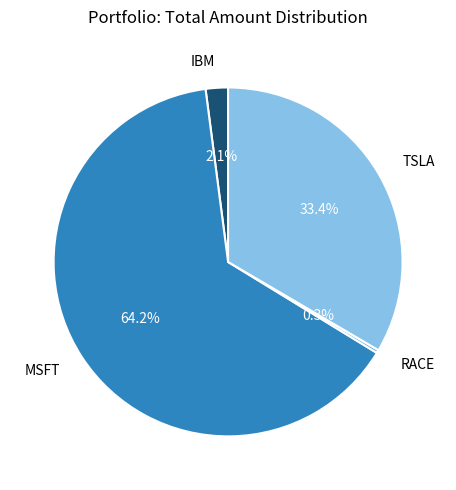

Count the number of slices in the pie.

4